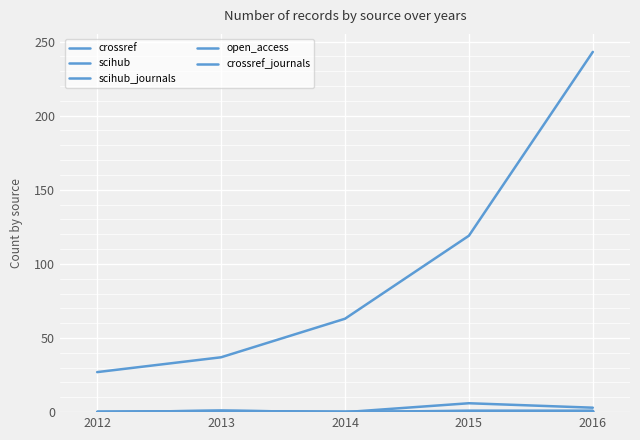

Which series has the largest total across all categories?

crossref